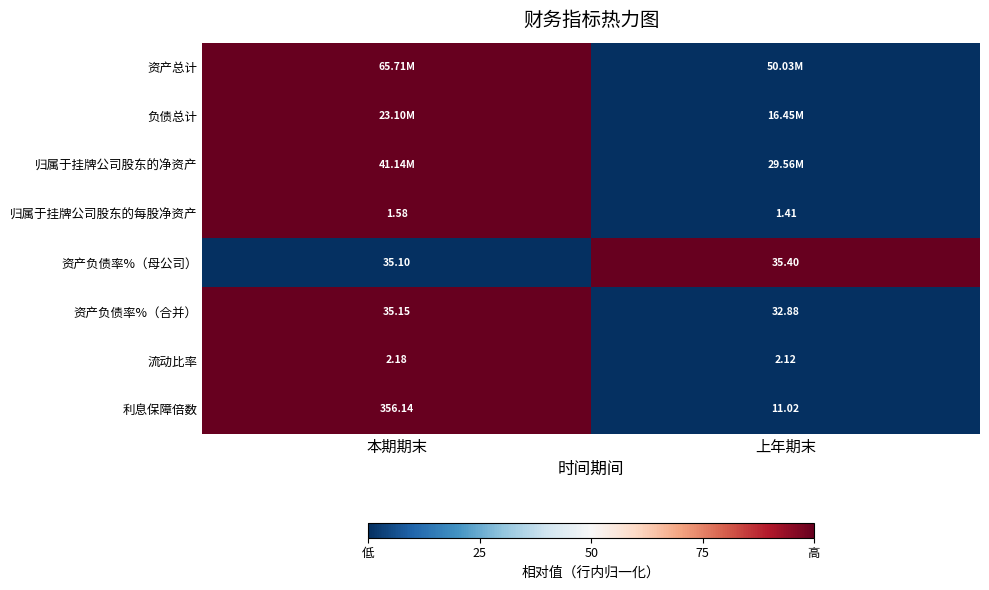

At which label is 流动比率 closest to 2?

上年期末